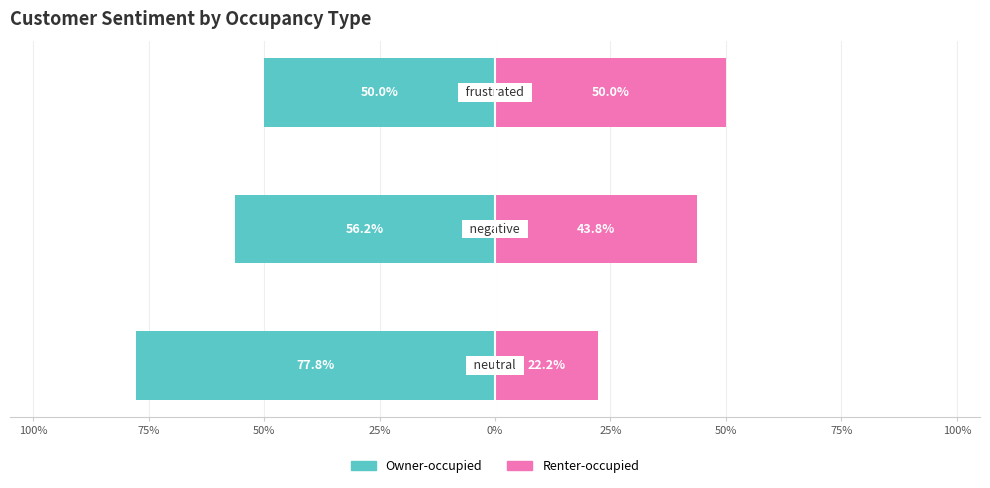

What is the sum of the Renter-occupied values at 50% and 75%?

93.8